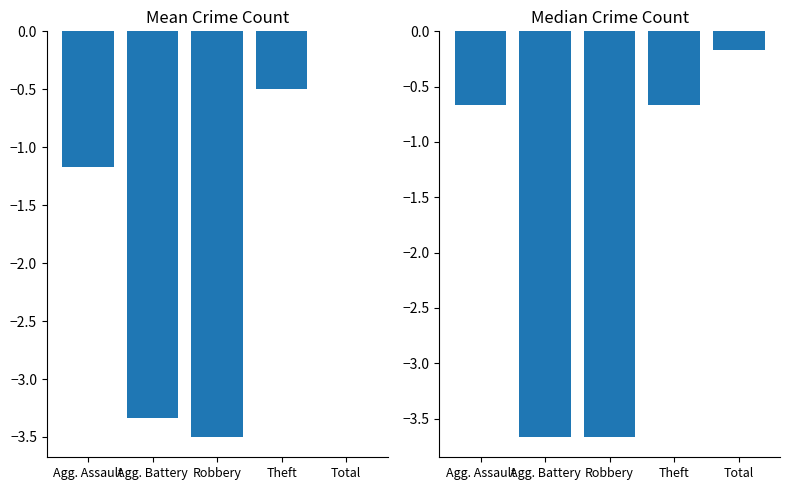

What is the difference between the second highest and second lowest values in the Median Crime Count series?

3.0